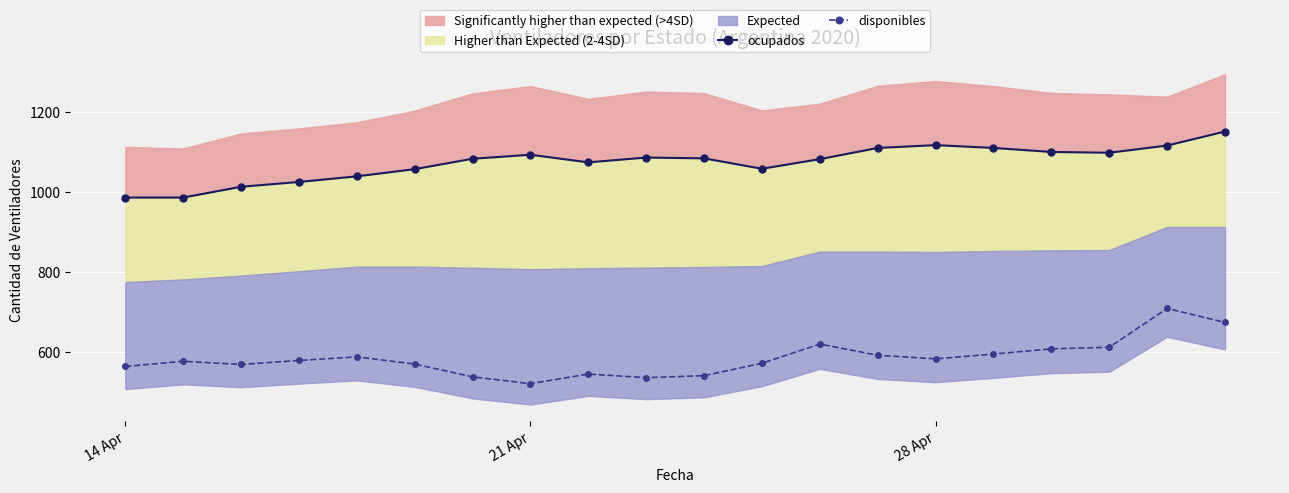

True or false: disponibles has more than 1 interior local peaks.

True